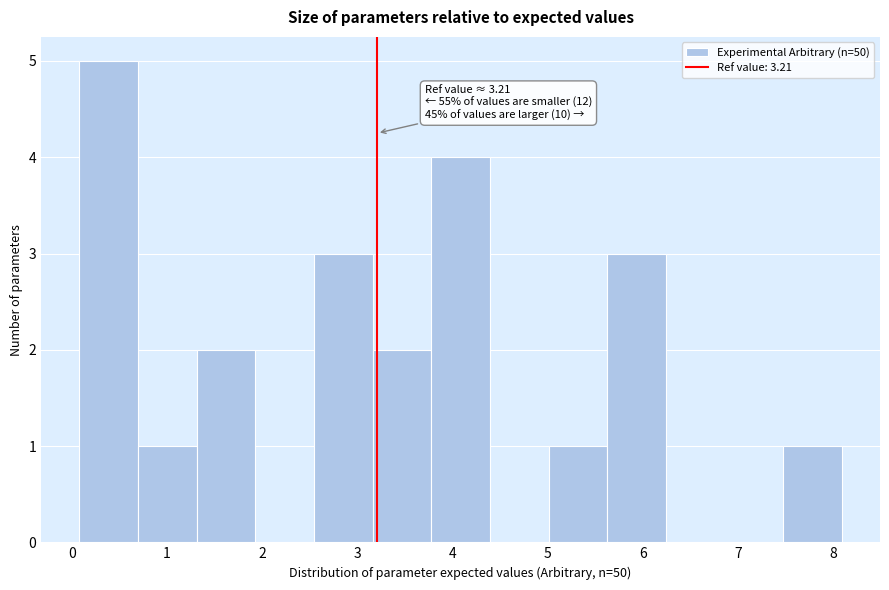

Over which range of the x-axis is the bar tallest?

0.1 to 0.7